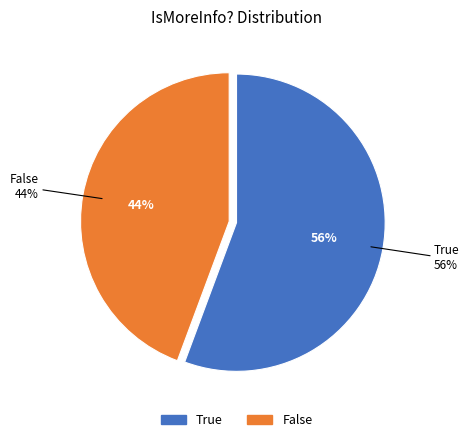

Is it true that 7 is 1% of the pie?

False